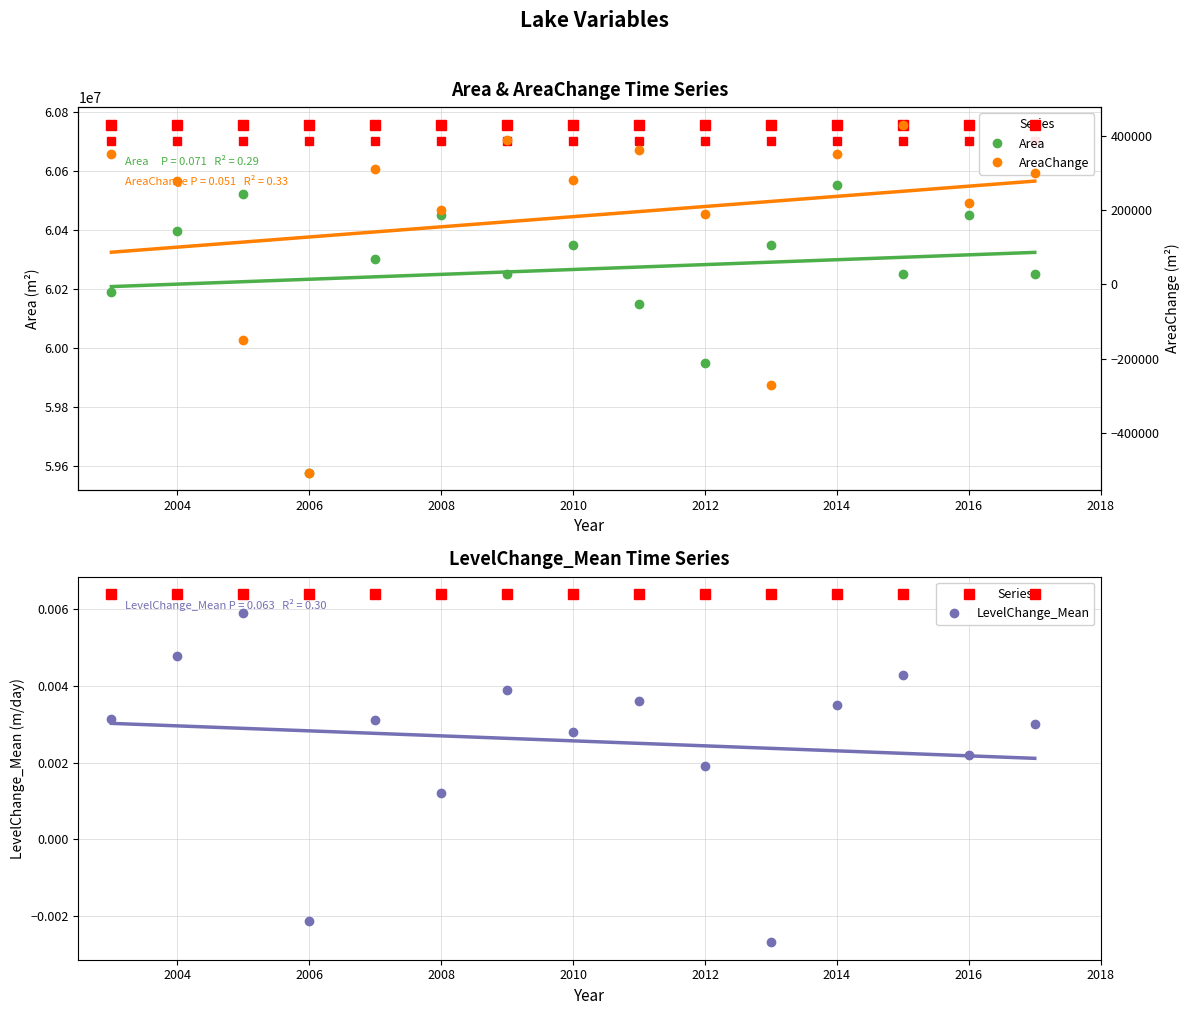

How many interior local valleys does the LevelChange_Mean series have?

5